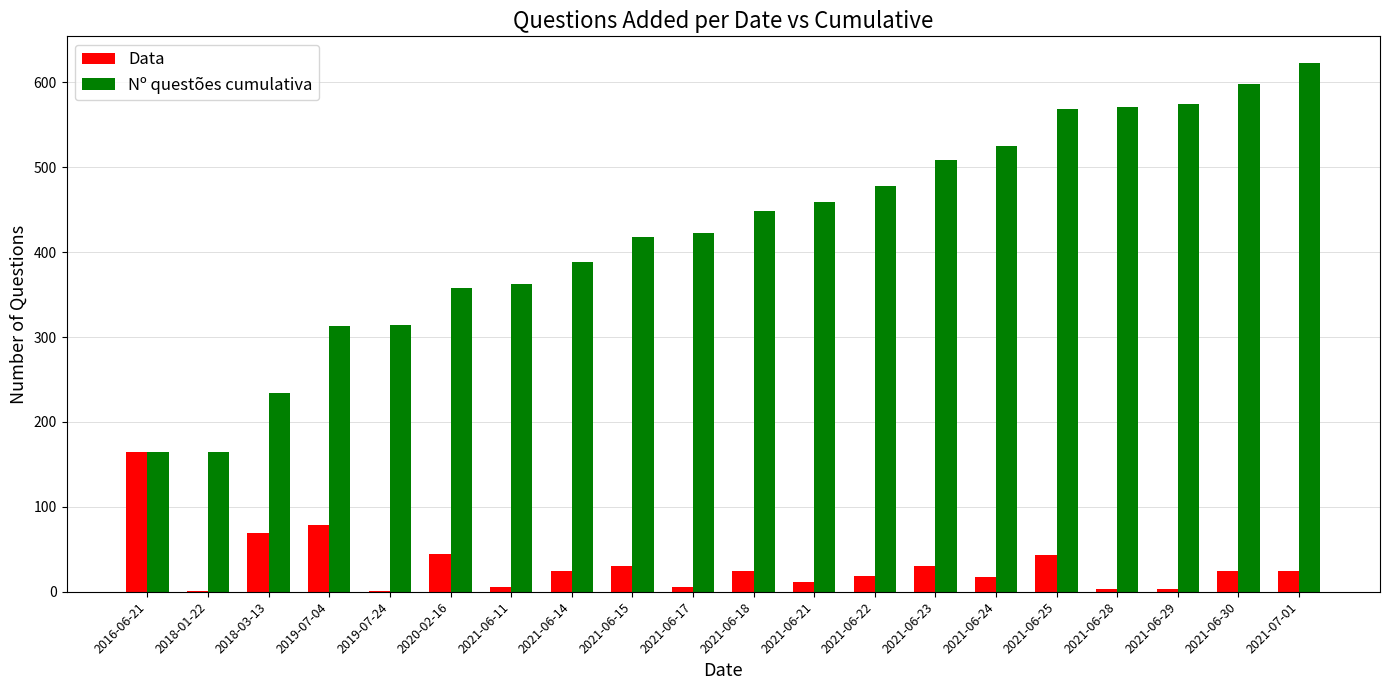

What is the sum of the Data values at 2021-06-17 and 2021-06-22?

24